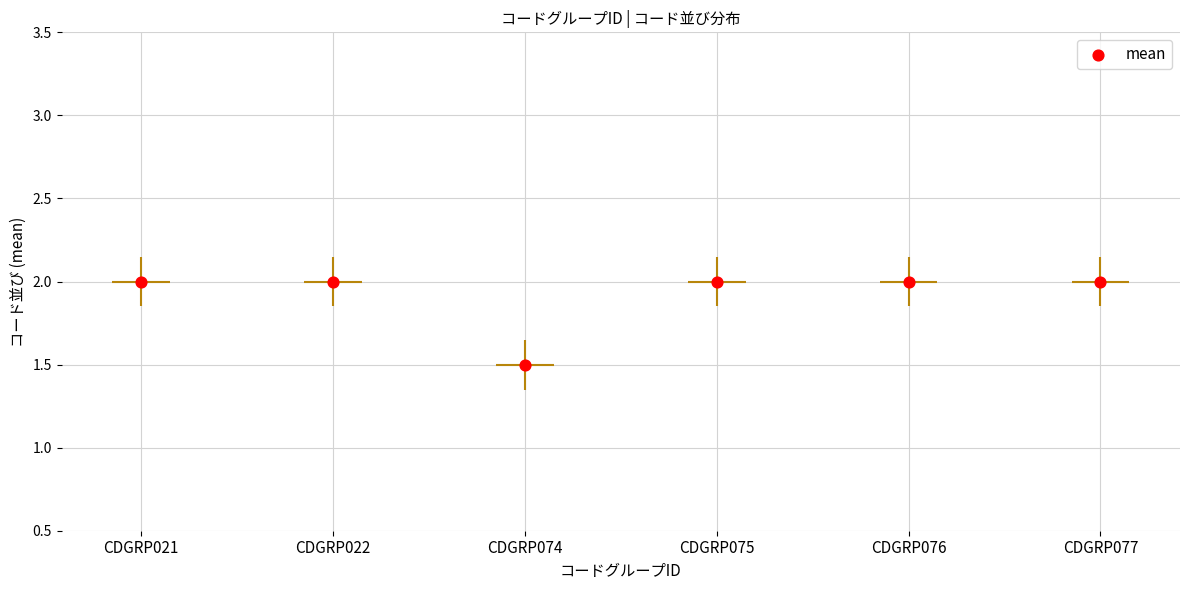

What is the change in value from CDGRP074 to CDGRP076?

+0.5